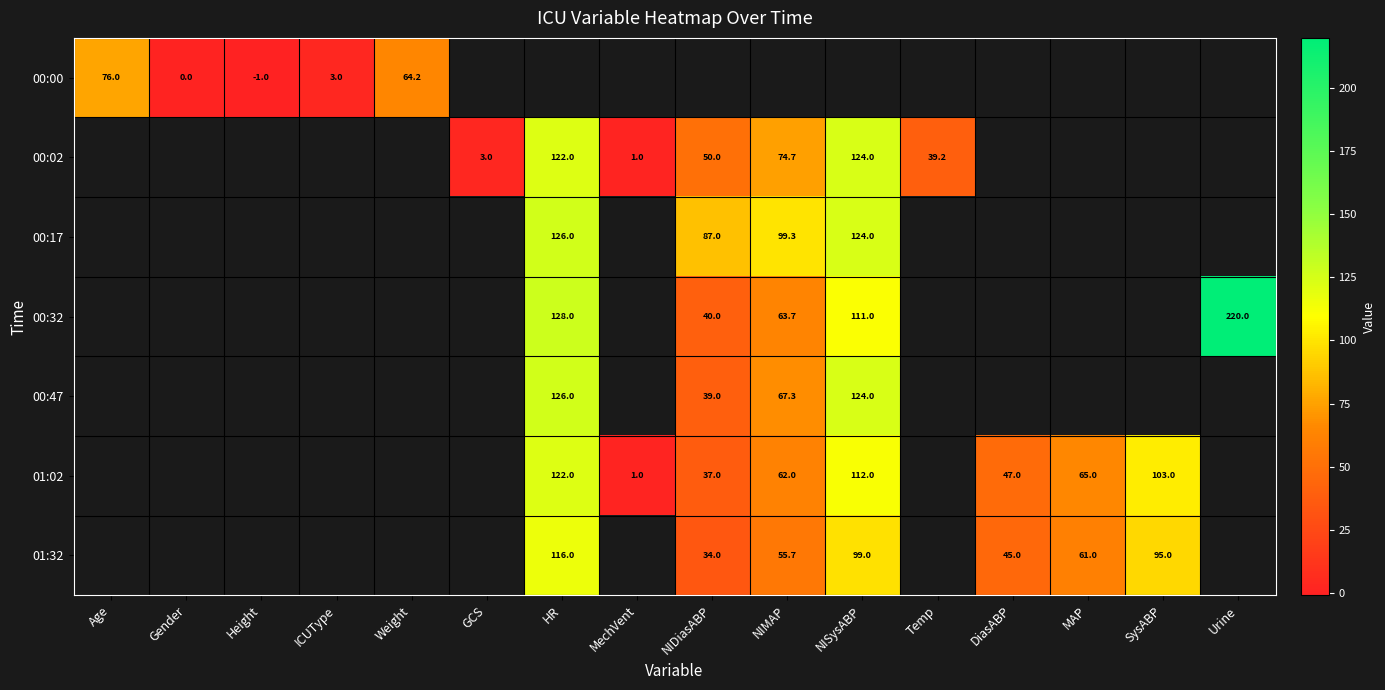

True or false: 00:47 has a value of 14.5 at NIMAP.

False